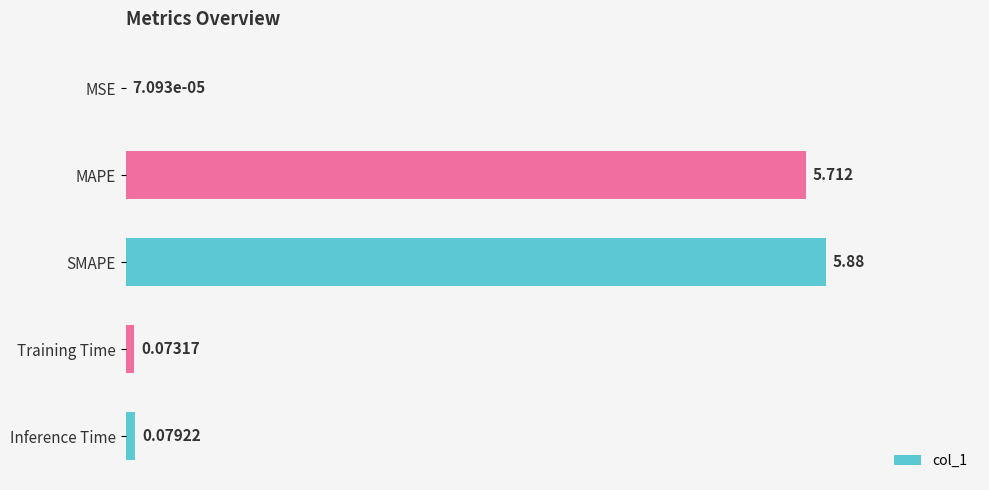

Between Inference Time and Training Time, which is larger?

Inference Time